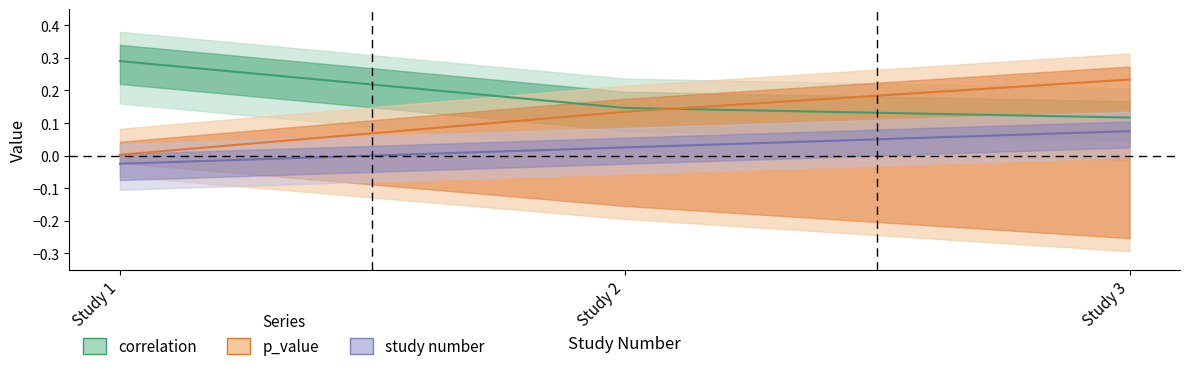

Where does the study number series first go above 0?

Study 2